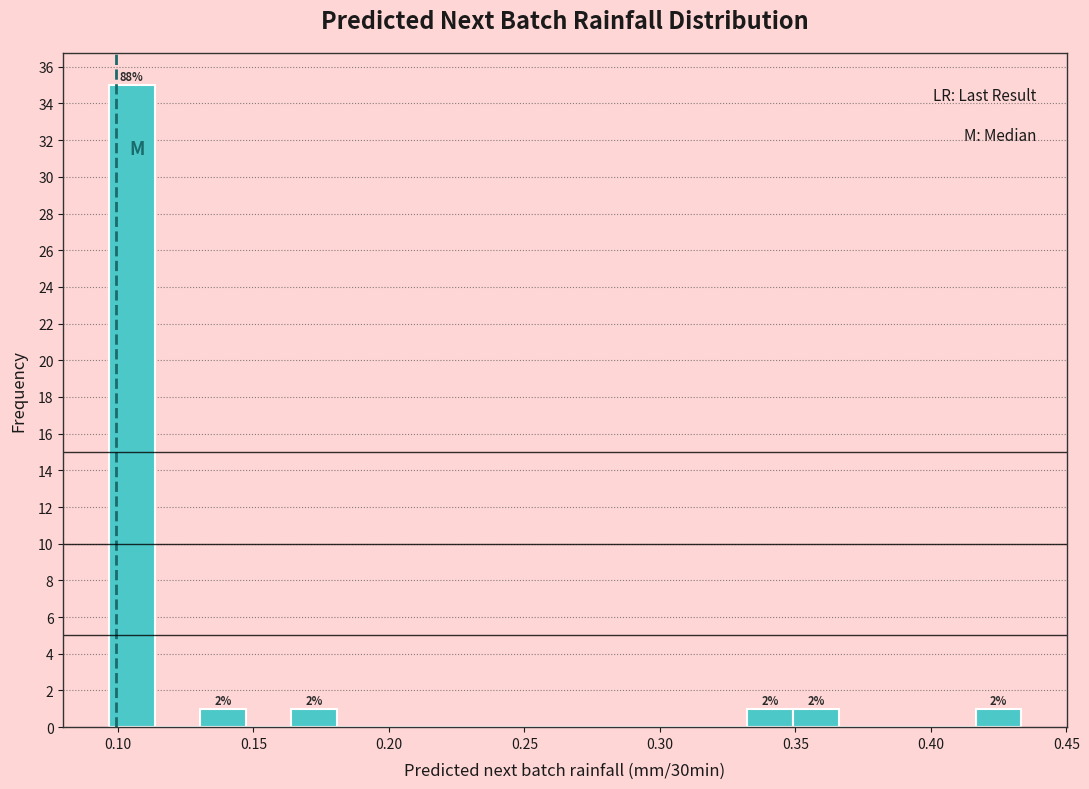

Read against the x-axis, roughly where is the centre of the tallest bar?

0.105